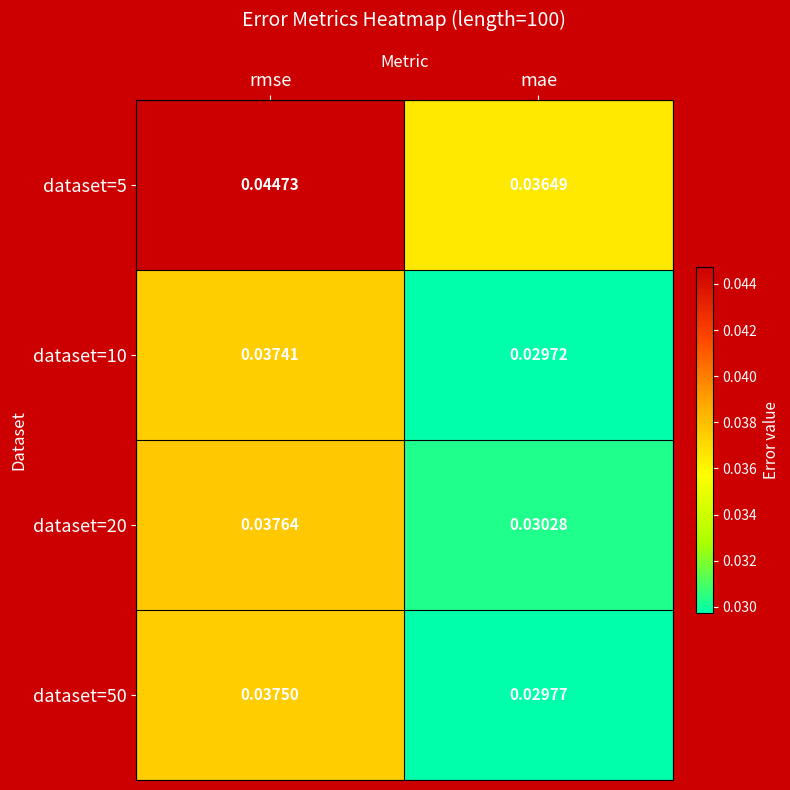

Is the value of dataset=50 at rmse greater than the value of dataset=20 at mae?

Yes